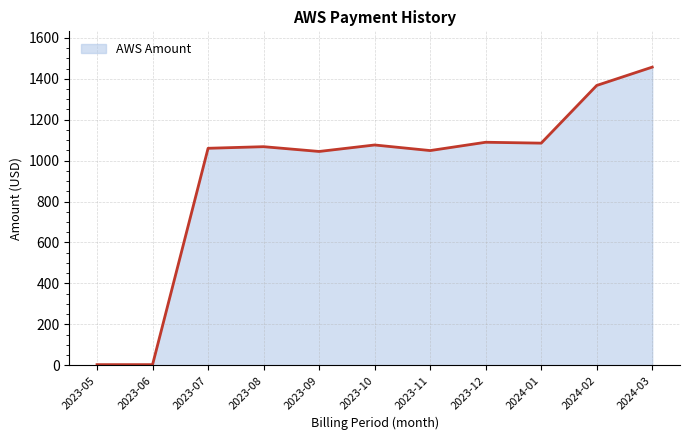

Approximately how many times larger is the value at 2024-03 compared to 2023-10?

1.4